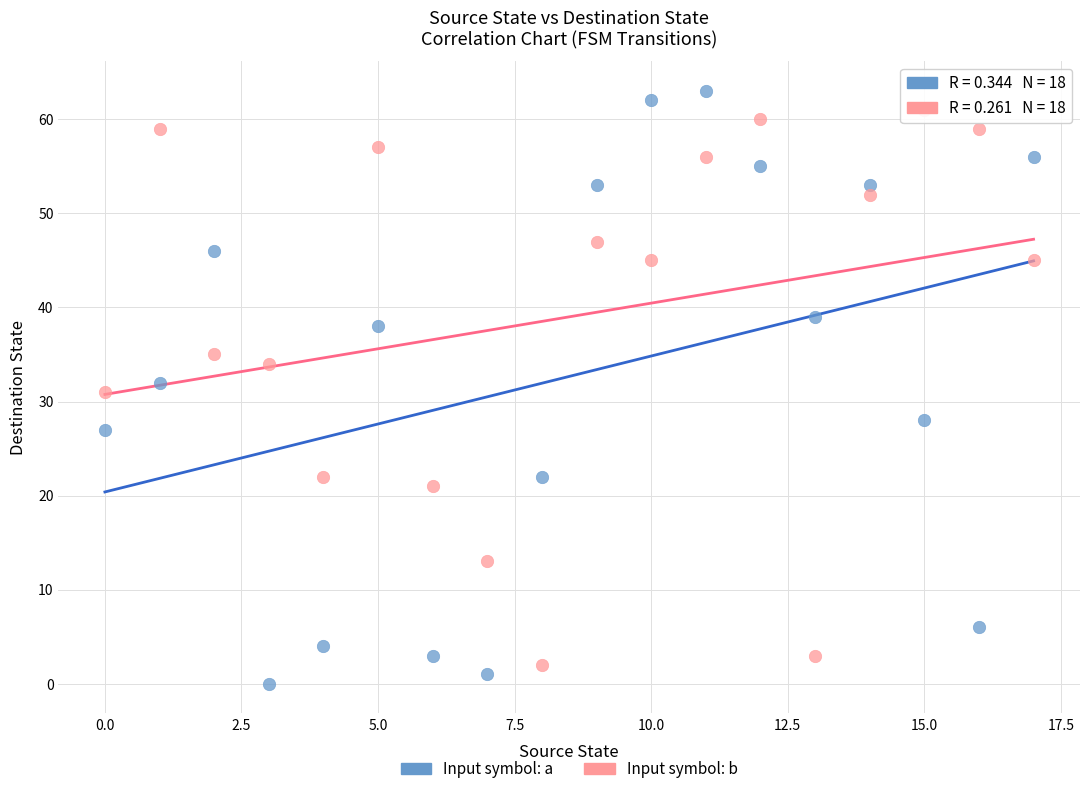

Which series has the largest Y range (max minus min)?

Input symbol: a